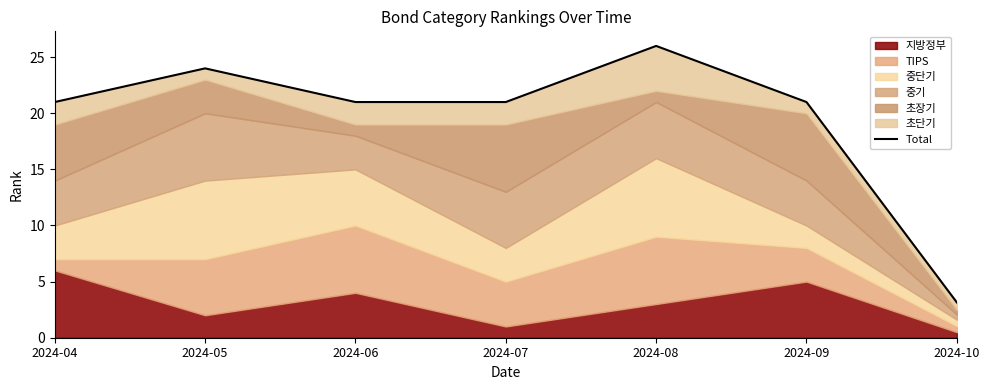

Reading left to right, transcribe all the data shown in this chart.

2024-04=21.0	2024-05=24.0	2024-06=21.0	2024-07=21.0	2024-08=26.0	2024-09=21.0	2024-10=3.1